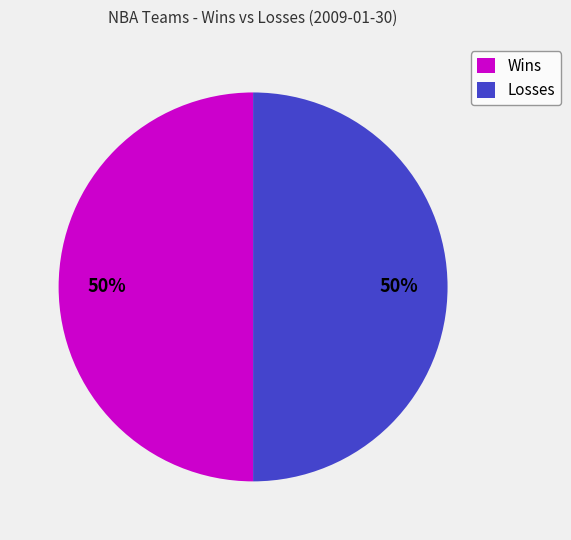

How many slices are in this pie chart?

2